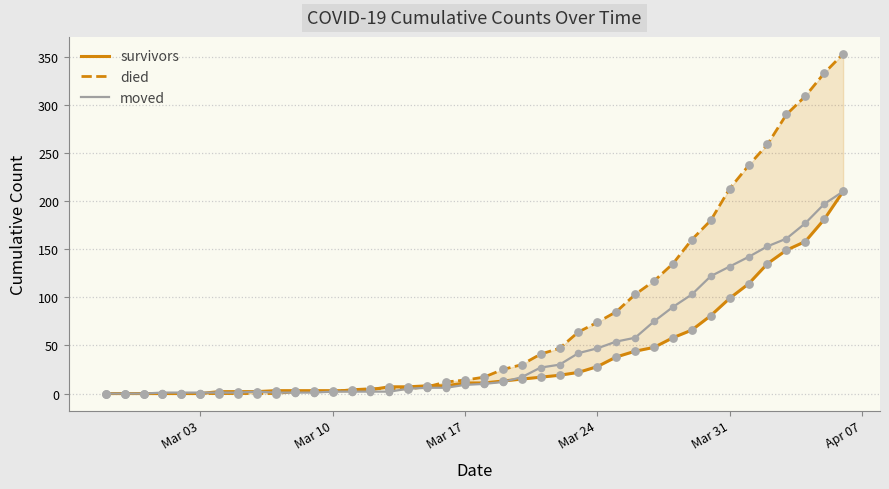

Which series has the largest total across all categories?

died